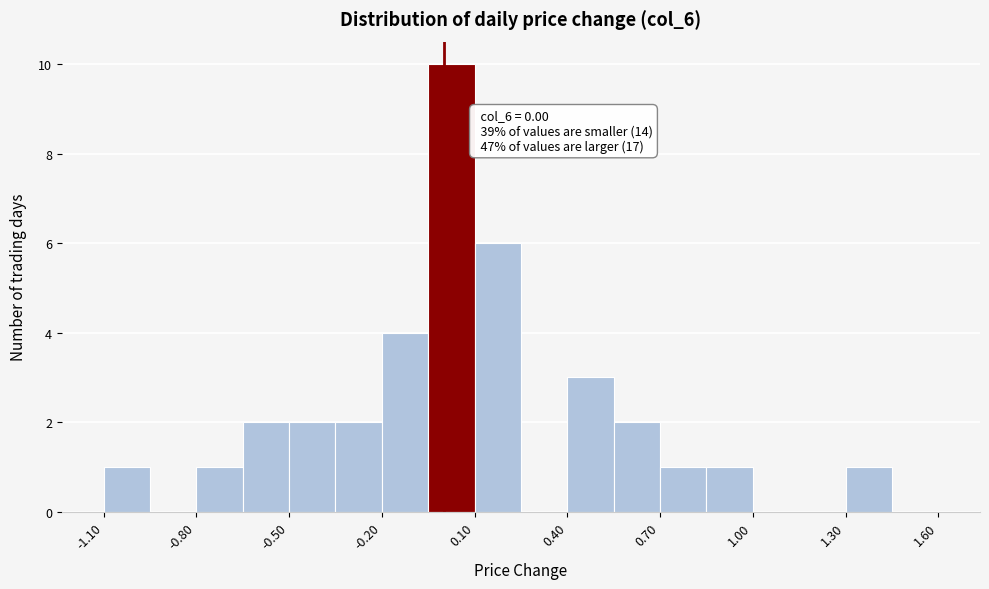

Read against the x-axis, roughly where is the centre of the tallest bar?

0.05